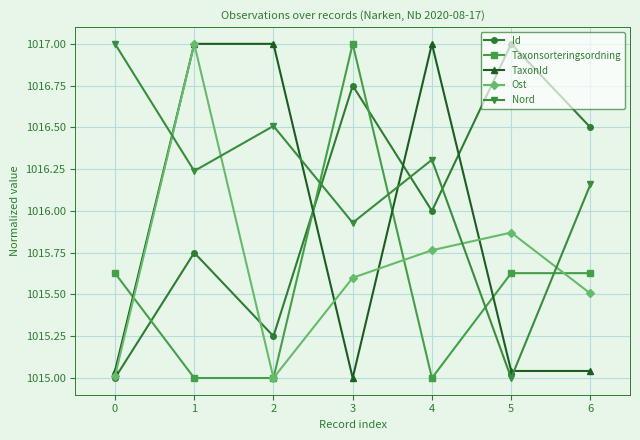

Between which two adjacent categories do TaxonId and Id first intersect?

2 and 3